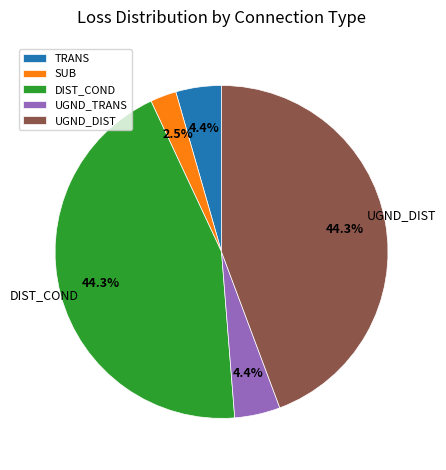

Does TRANS represent more than half of the total?

No